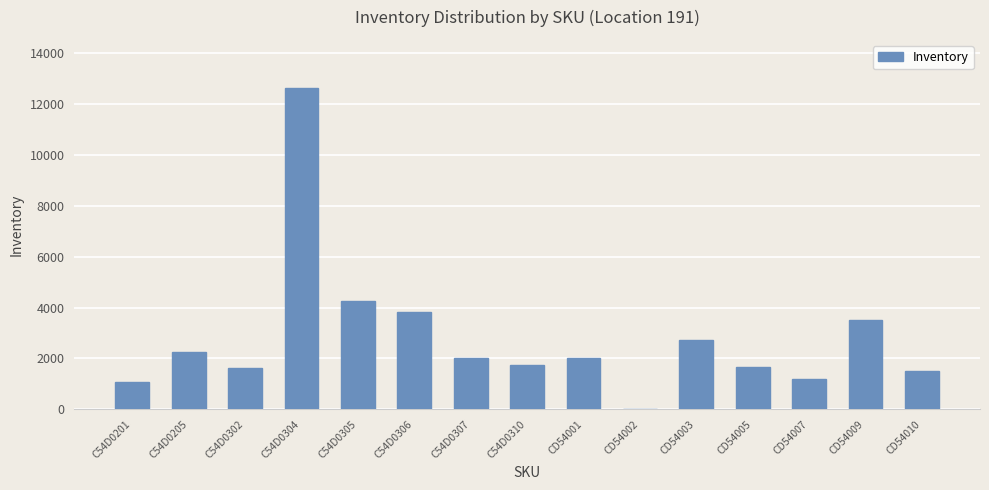

What is the sum of all values?

42088